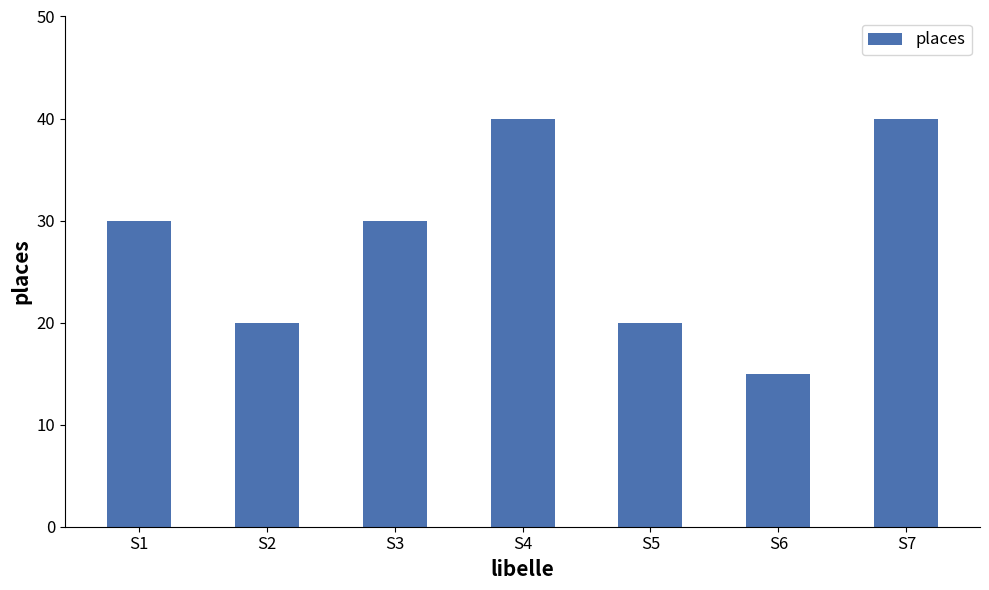

Reading left to right, transcribe all the data shown in this chart.

30	20	30	40	20	15	40